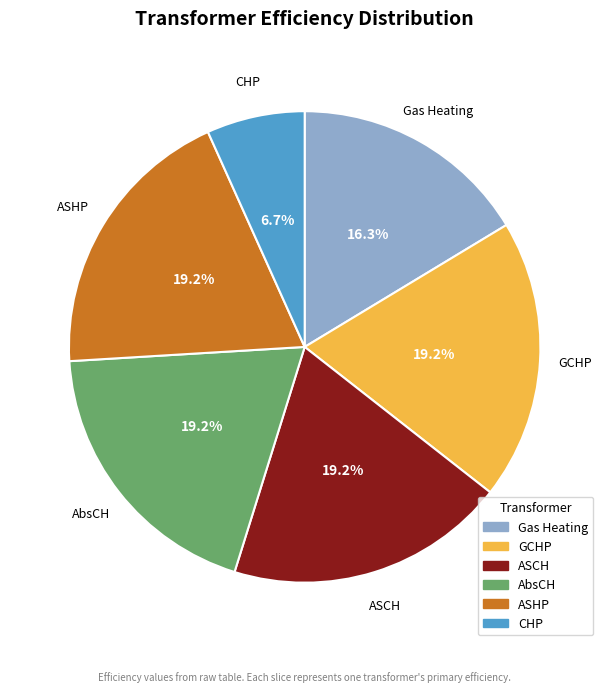

To the nearest percent, what is the average slice percentage?

17%